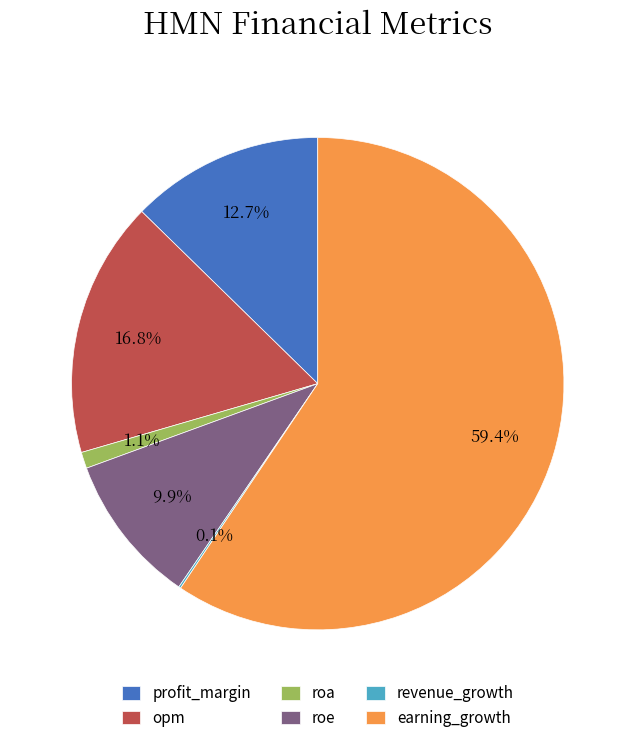

Is earning_growth the majority of the pie?

Yes